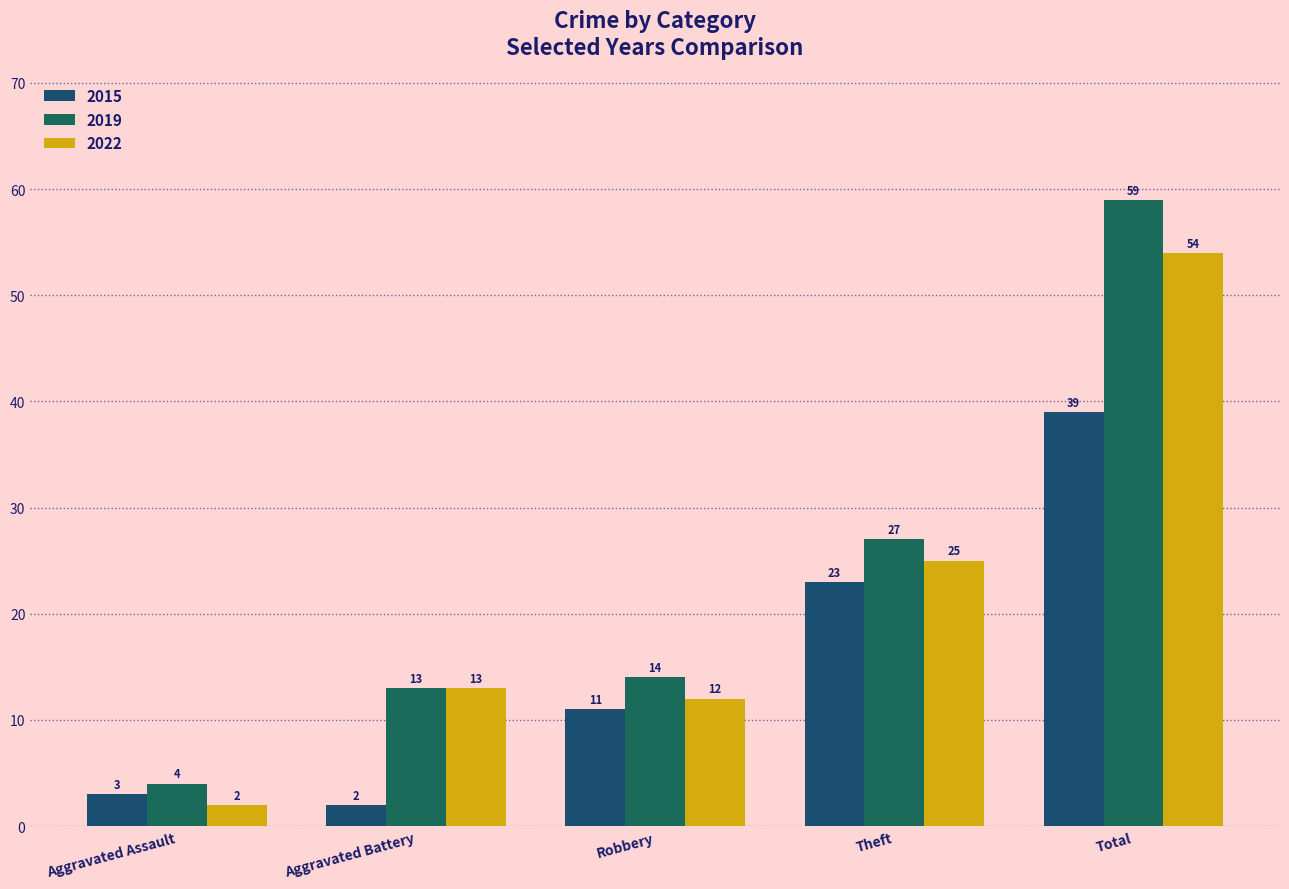

Which has a higher value, Theft or Robbery?

Theft